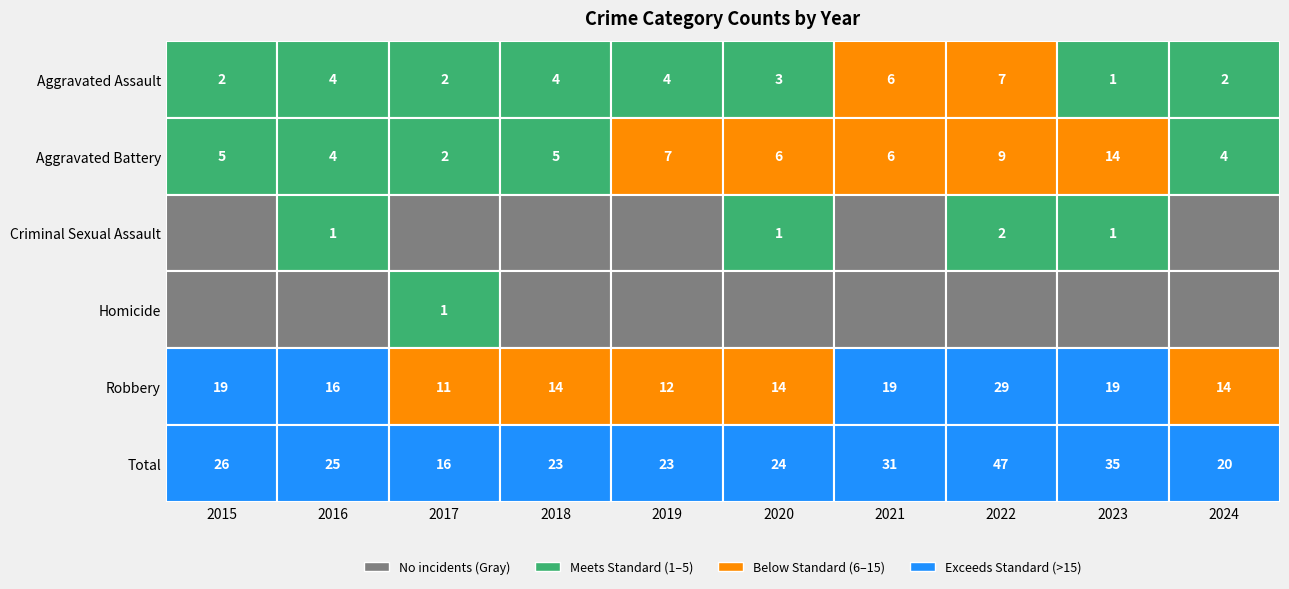

Rank the series at Aggravated Assault from lowest to highest value.

2023, 2015, 2017, 2024, 2020, 2016, 2018, 2019, 2021, 2022